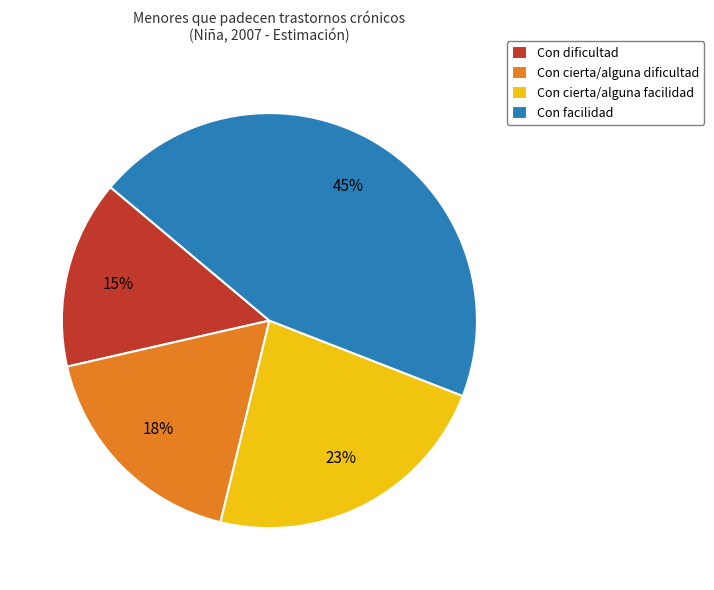

True or false: Con cierta/alguna facilidad accounts for 23% of the total.

True